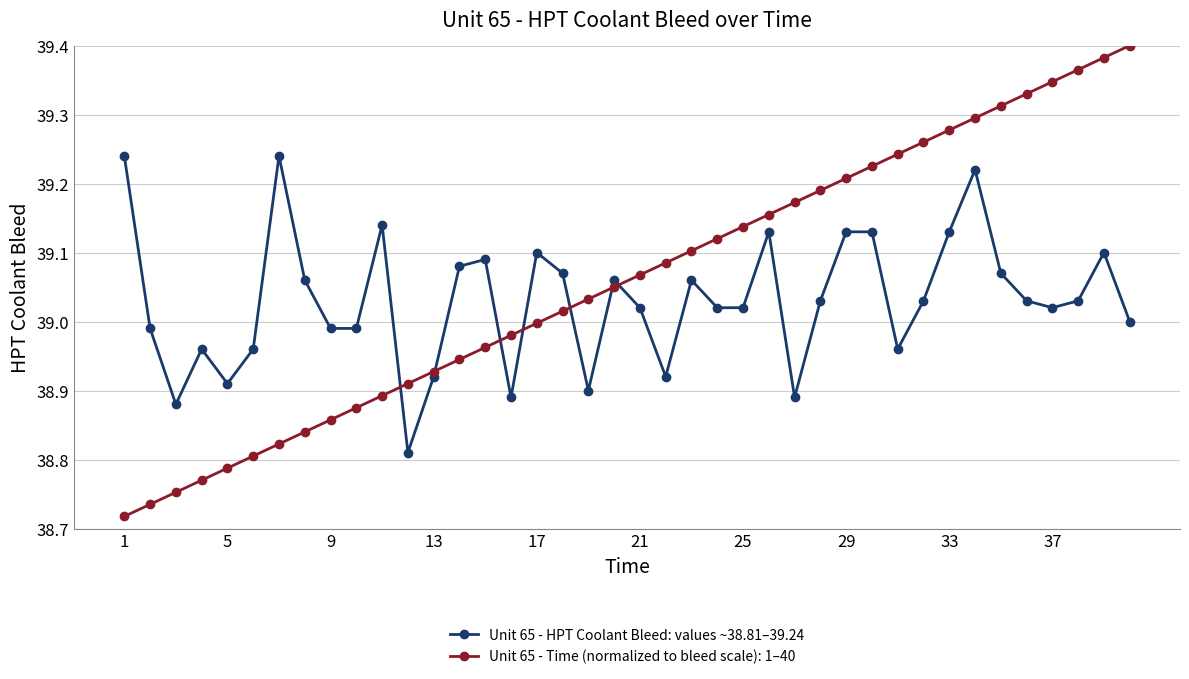

What is the difference between the maximum and second lowest values in the Unit 65 - Time (normalized to bleed scale): 1–40 series?

0.7